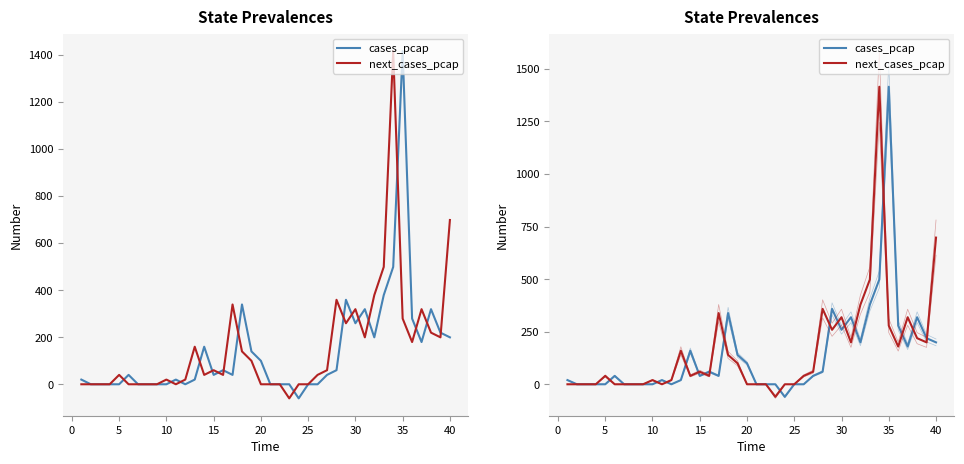

Which series has the largest total across all categories?

next_cases_pcap